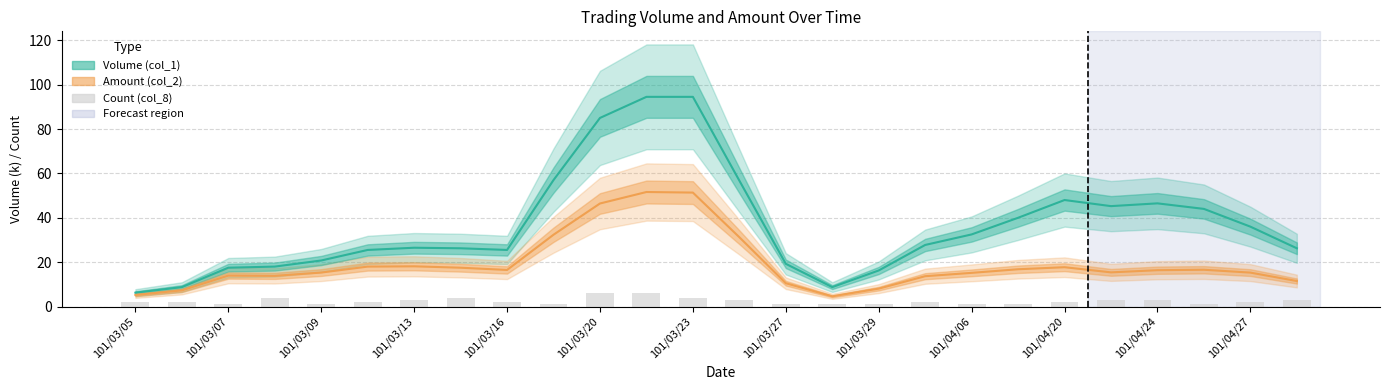

Which category has the lowest value across all series?

101/03/07